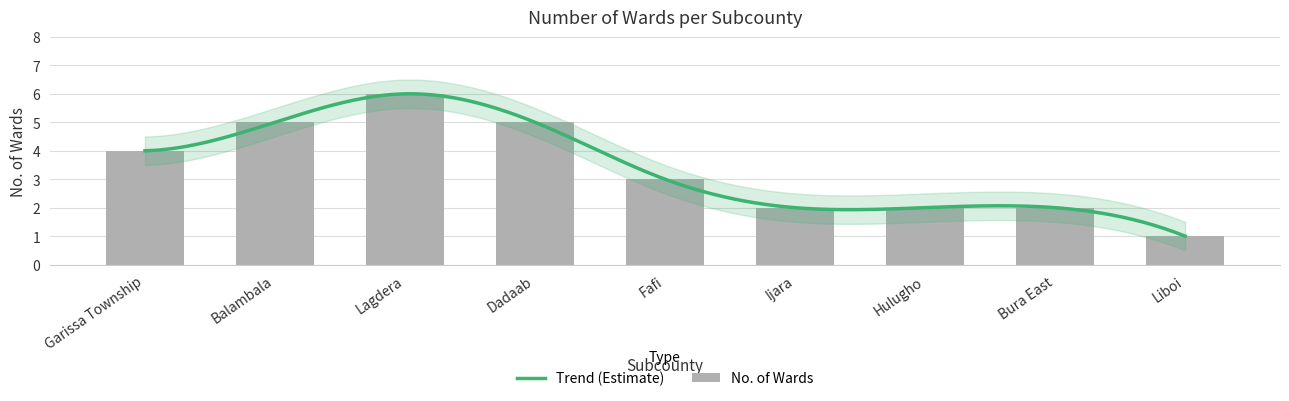

What is the change in value from Lagdera to Bura East?

-4